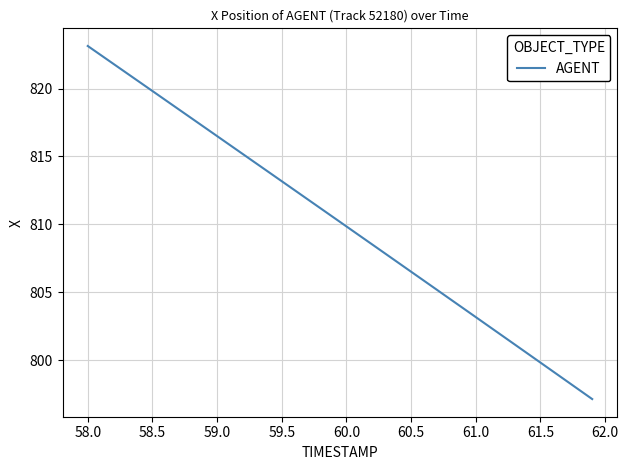

How many lines are shown in the chart?

1